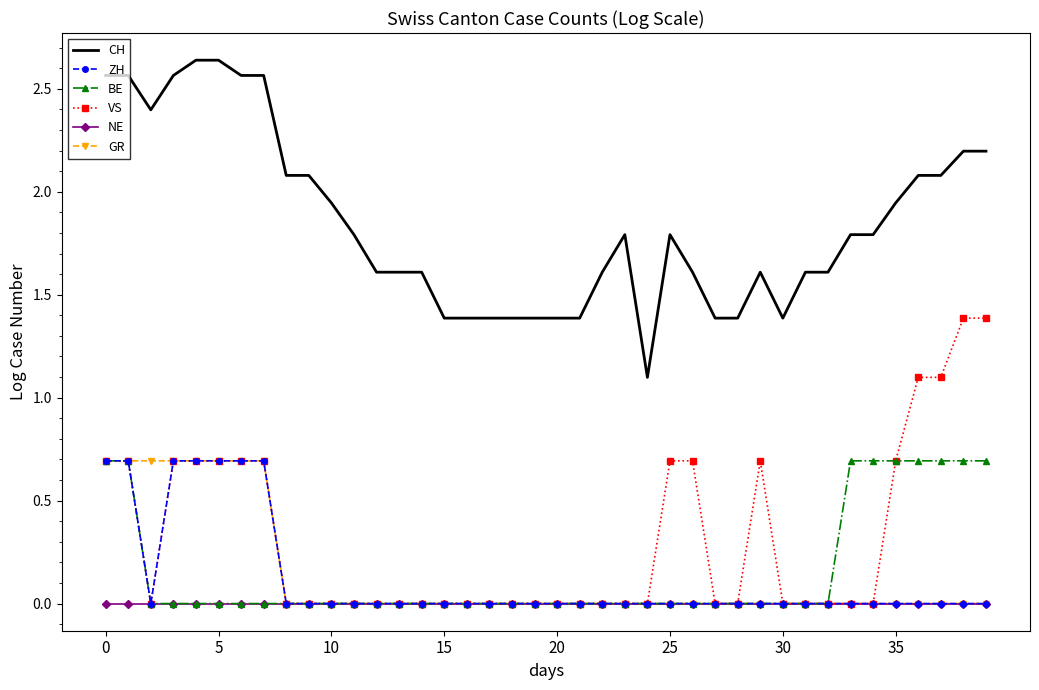

What is the highest value of the ZH series?

0.7